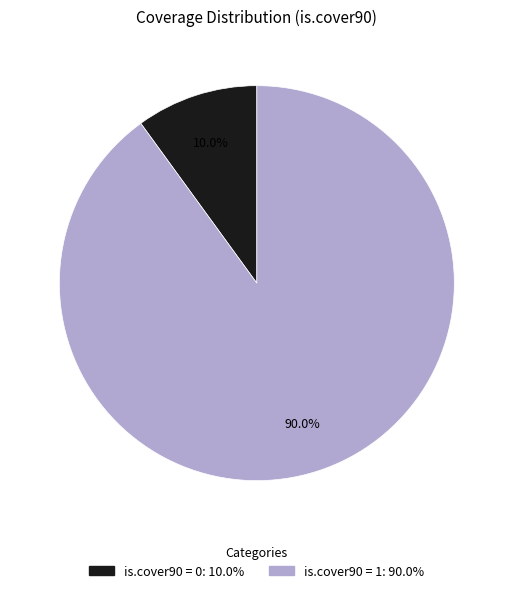

What percentage is NOT represented by is.cover90 = 1?

10.0%